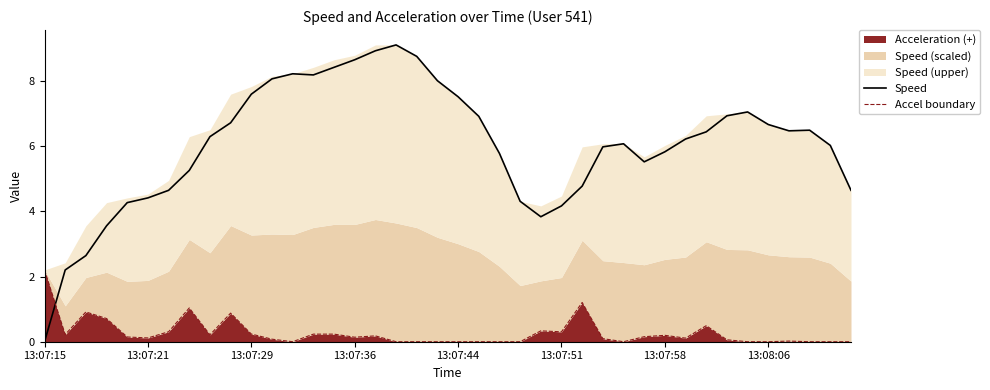

What is the difference between the highest and lowest values at 13?

8.0